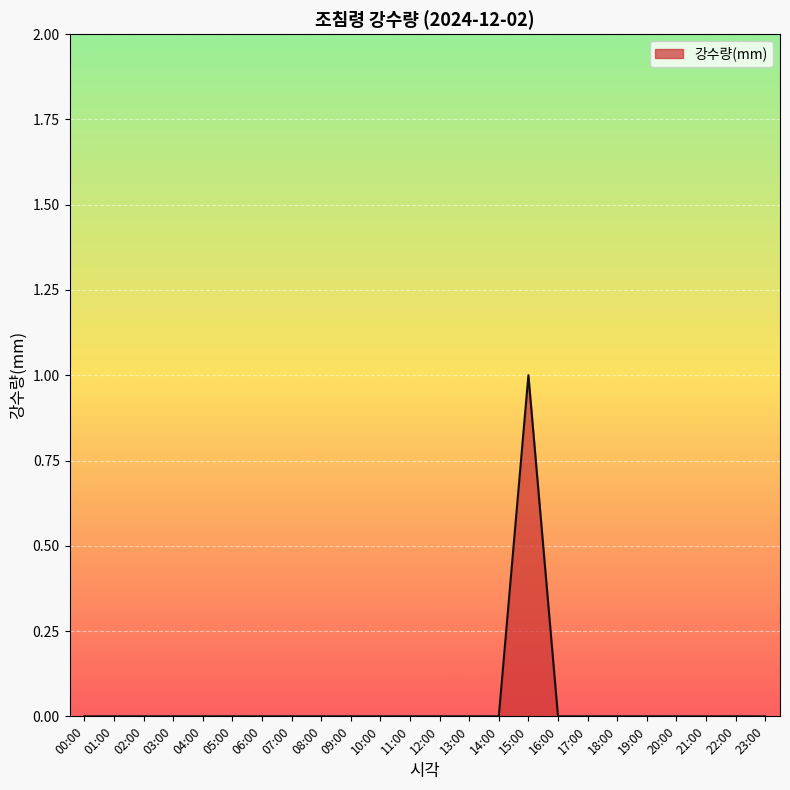

What position from the right is 11:00?

13